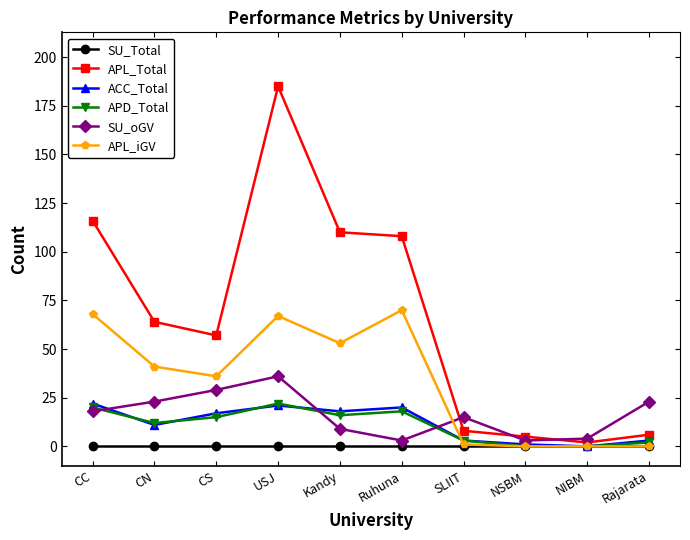

What is the value of the APL_Total point at the 9th from the left?

2